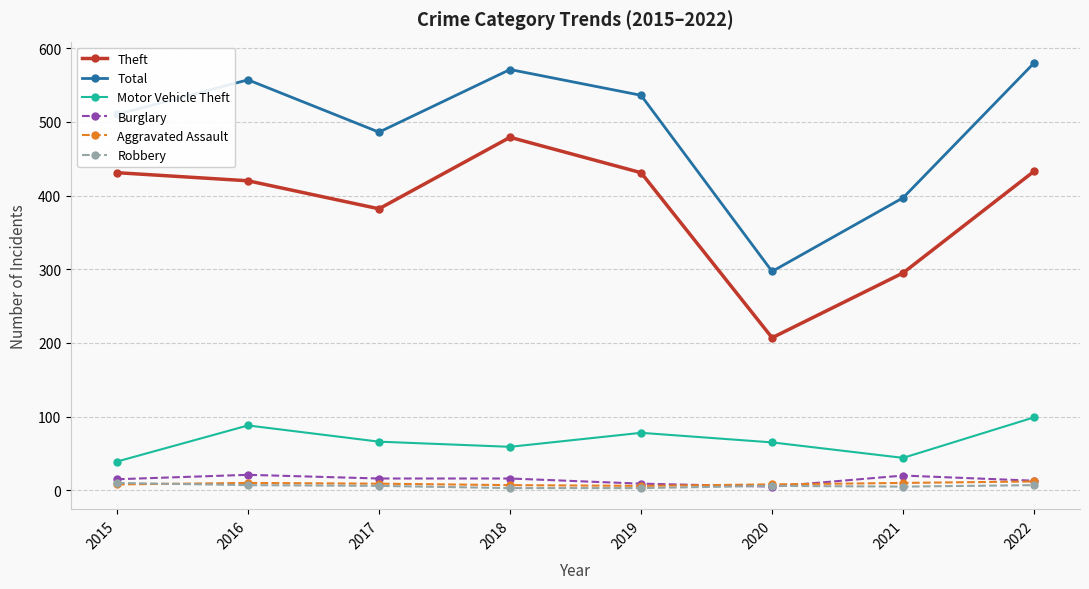

True or false: Theft and Total cross at least once.

False